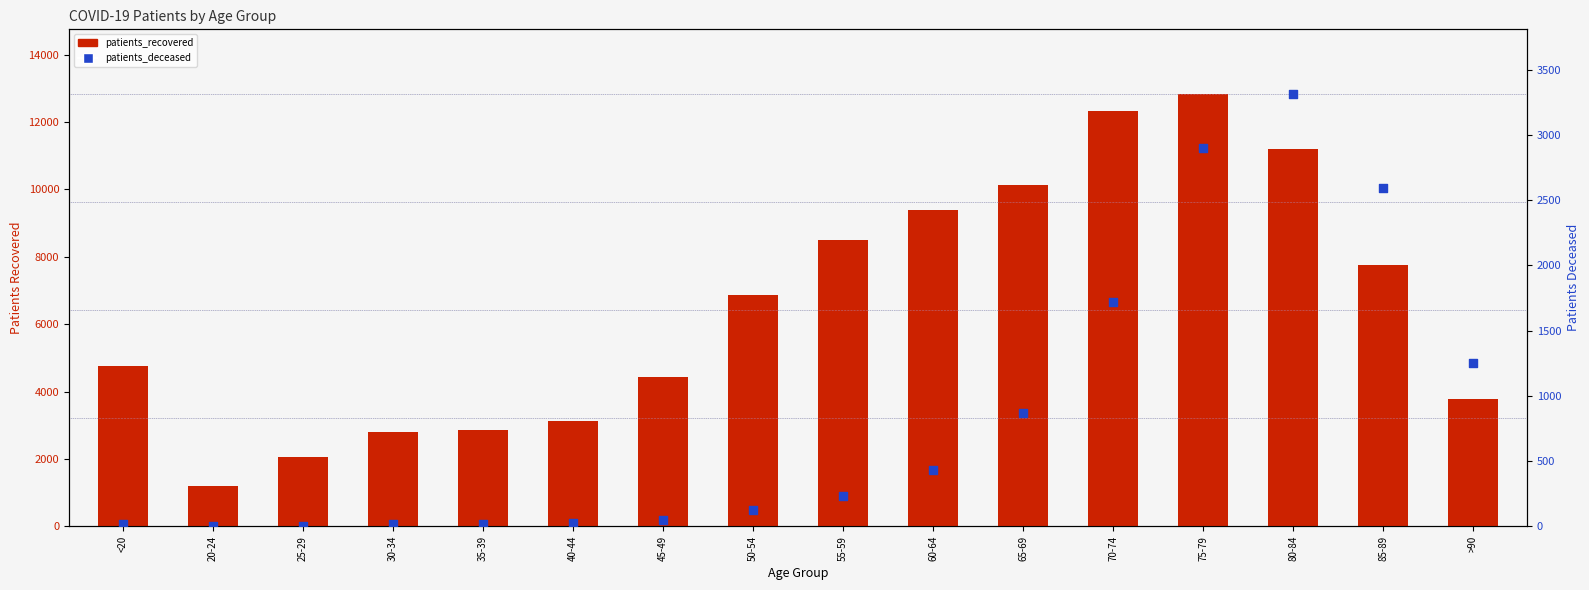

Is the value of patients_recovered at >90 greater than the value of patients_deceased at 40-44?

Yes